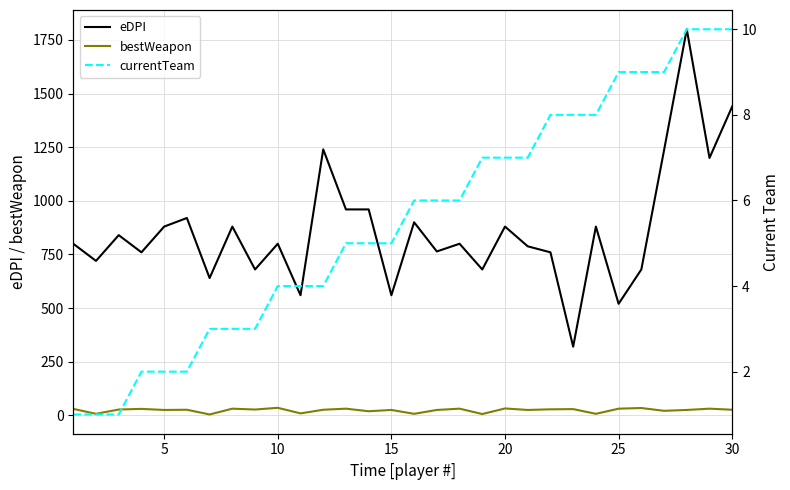

What is the smallest value displayed?

1